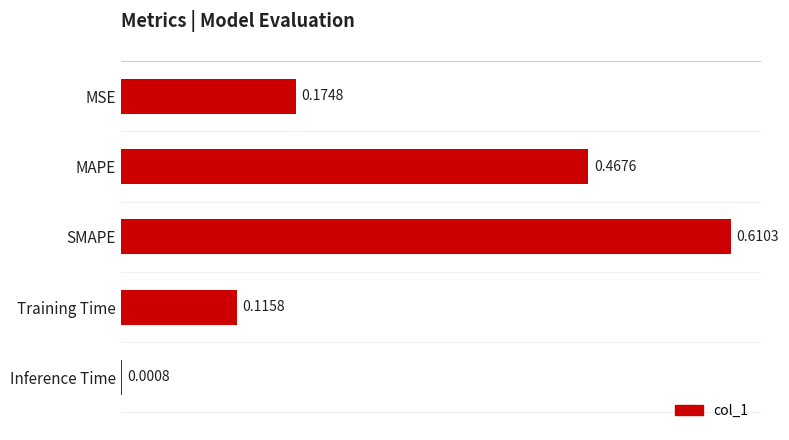

Where is the data nearest to the value 0?

Inference Time